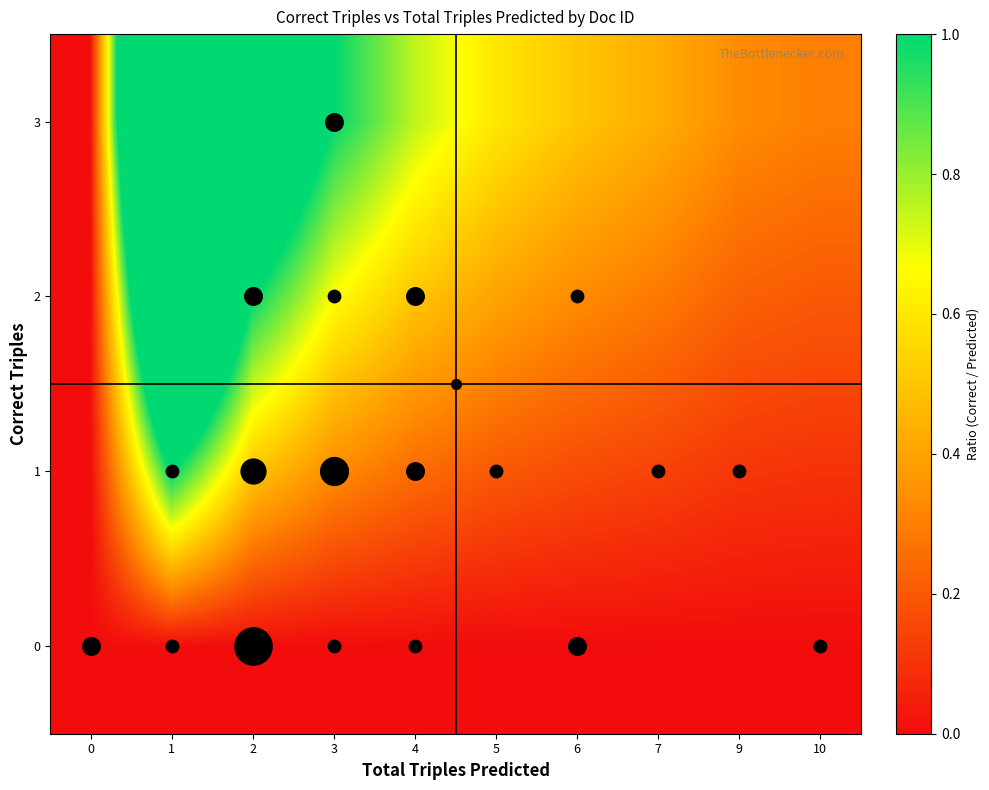

Reading left to right, list all the values displayed in this chart.

0: 0=0.0	1=0.0	2=0.0	3=0.0	4=0.0	5=0.0	6=0.0	7=0.0	9=0.0	10=0.0
1: 0=0.0	1=1.0	2=0.5	3=0.3	4=0.2	5=0.2	6=0.2	7=0.1	9=0.1	10=0.1
2: 0=0.0	1=2.0	2=1.0	3=0.7	4=0.5	5=0.4	6=0.3	7=0.3	9=0.2	10=0.2
3: 0=0.0	1=3.0	2=1.5	3=1.0	4=0.8	5=0.6	6=0.5	7=0.4	9=0.3	10=0.3